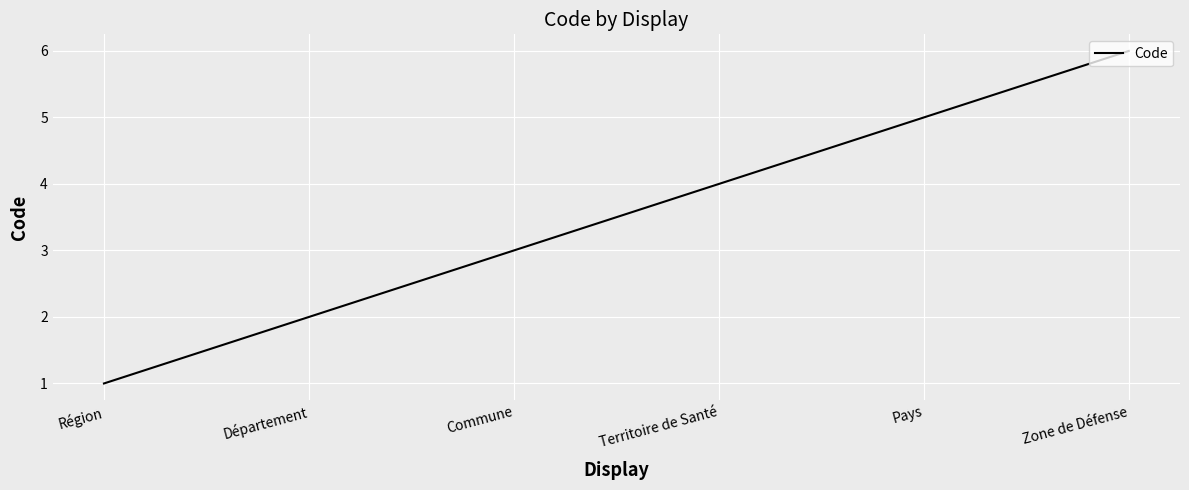

What is the average value?

4